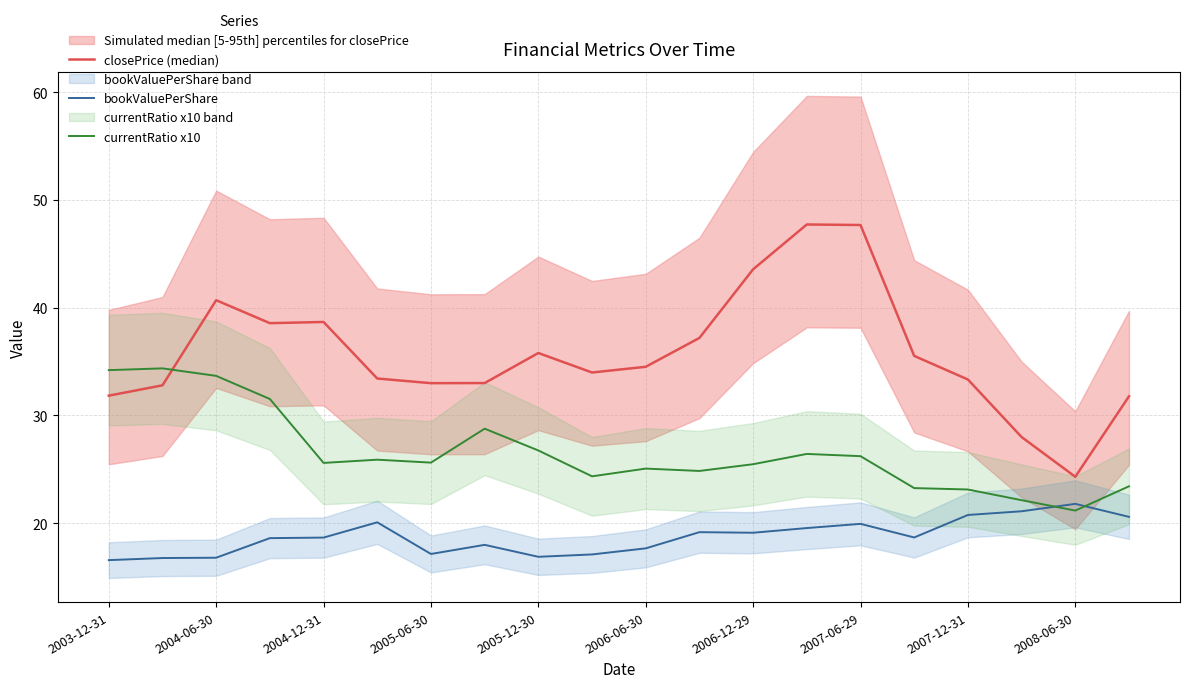

At which label does closePrice (median) first exceed 34?

2004-06-30